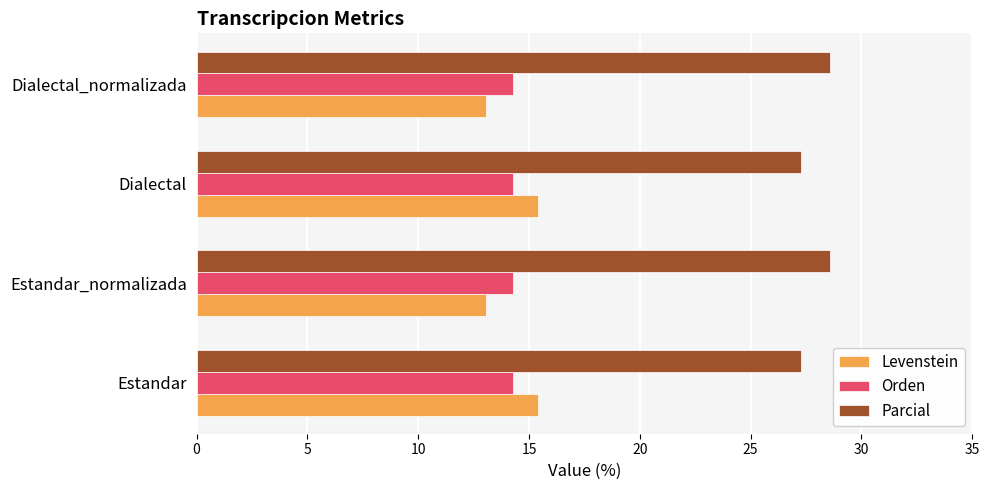

The Parcial series shows 46.6 at Dialectal_normalizada. True or false?

False